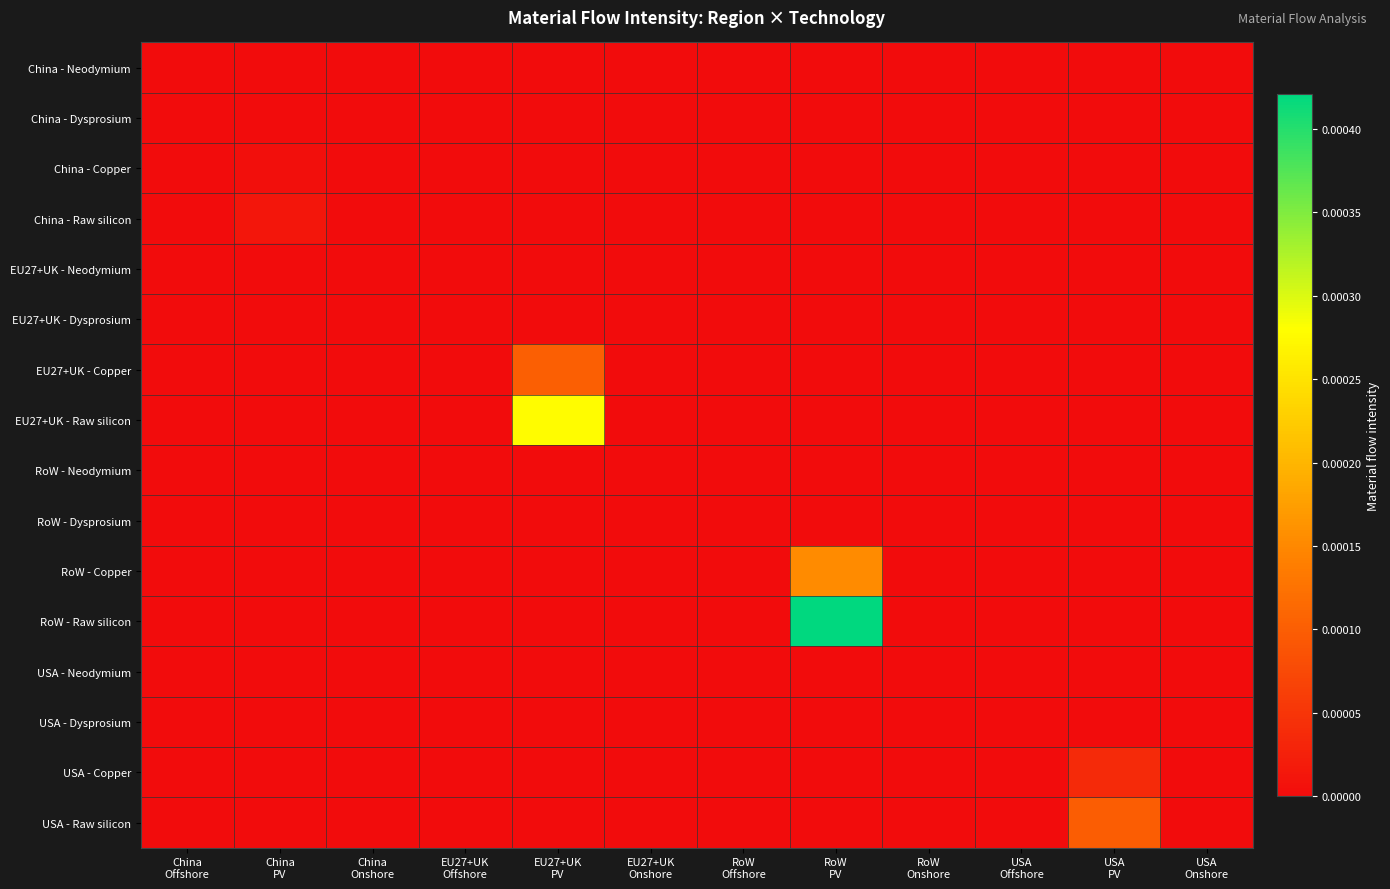

List the series in order of their peak value, lowest first.

China - Neodymium, China - Dysprosium, EU27+UK - Neodymium, EU27+UK - Dysprosium, RoW - Neodymium, RoW - Dysprosium, USA - Neodymium, USA - Dysprosium, China - Copper, China - Raw silicon, USA - Copper, USA - Raw silicon, EU27+UK - Copper, RoW - Copper, EU27+UK - Raw silicon, RoW - Raw silicon